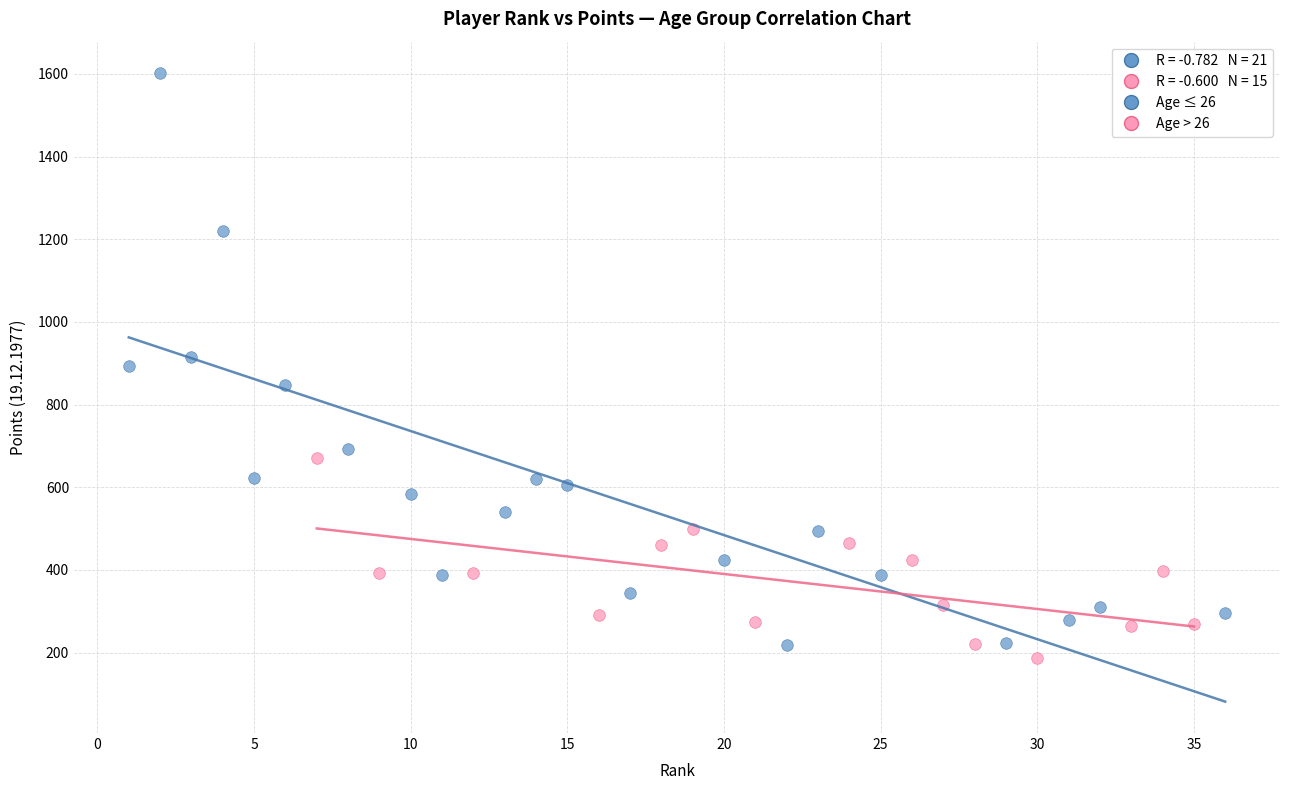

Which series contains the highest Y value?

Age ≤ 26